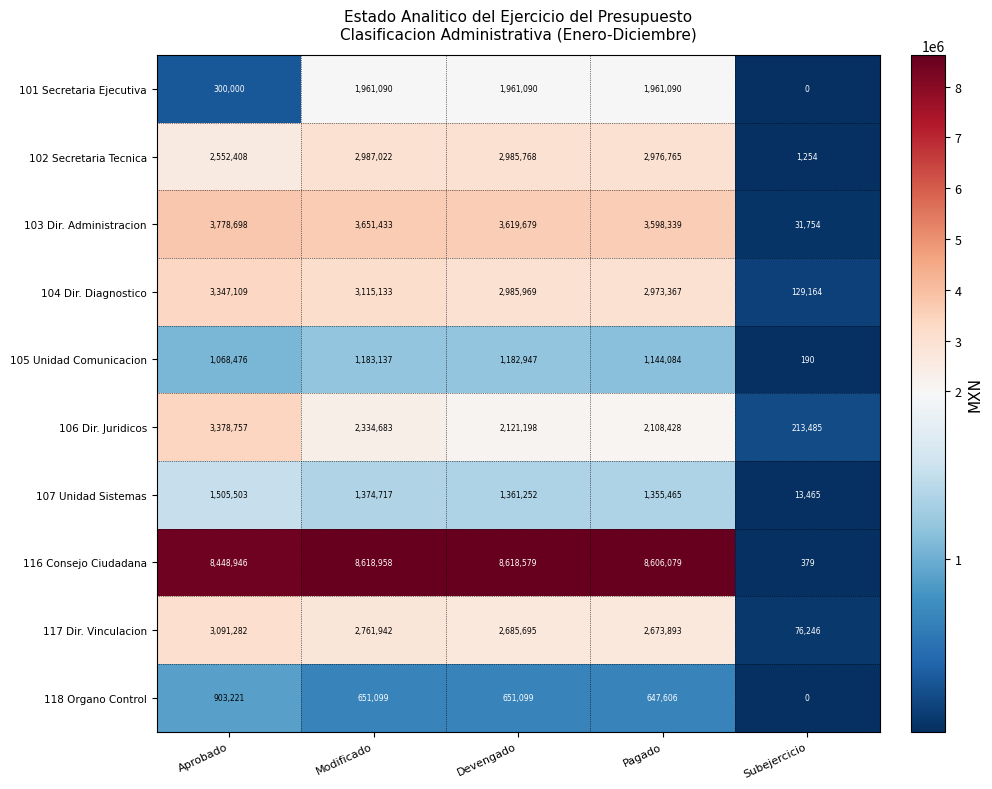

What is the average value of the 106 Dir. Juridicos series?

2031310